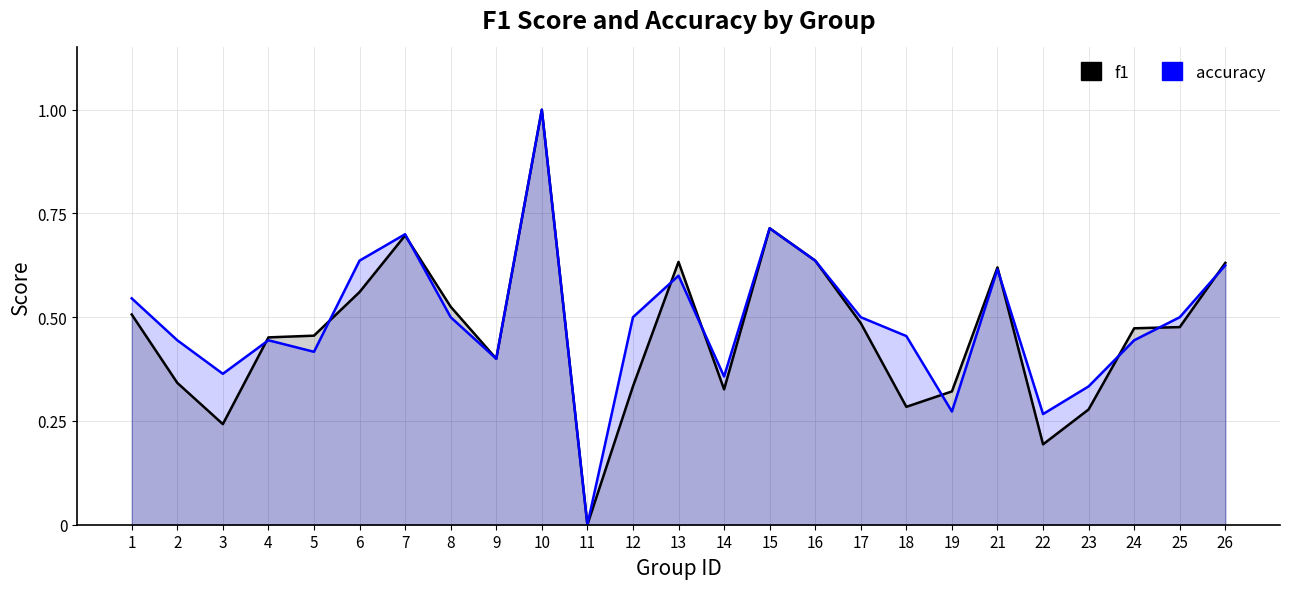

Reading left to right, transcribe all the data shown in this chart.

f1: 1=0.5	2=0.3	3=0.2	4=0.5	5=0.5	6=0.6	7=0.7	8=0.5	9=0.4	10=1.0	11=0.0	12=0.3	13=0.6	14=0.3	15=0.7	16=0.6	17=0.5	18=0.3	19=0.3	21=0.6	22=0.2	23=0.3	24=0.5	25=0.5	26=0.6
accuracy: 1=0.5	2=0.4	3=0.4	4=0.4	5=0.4	6=0.6	7=0.7	8=0.5	9=0.4	10=1.0	11=0.0	12=0.5	13=0.6	14=0.4	15=0.7	16=0.6	17=0.5	18=0.5	19=0.3	21=0.6	22=0.3	23=0.3	24=0.4	25=0.5	26=0.6